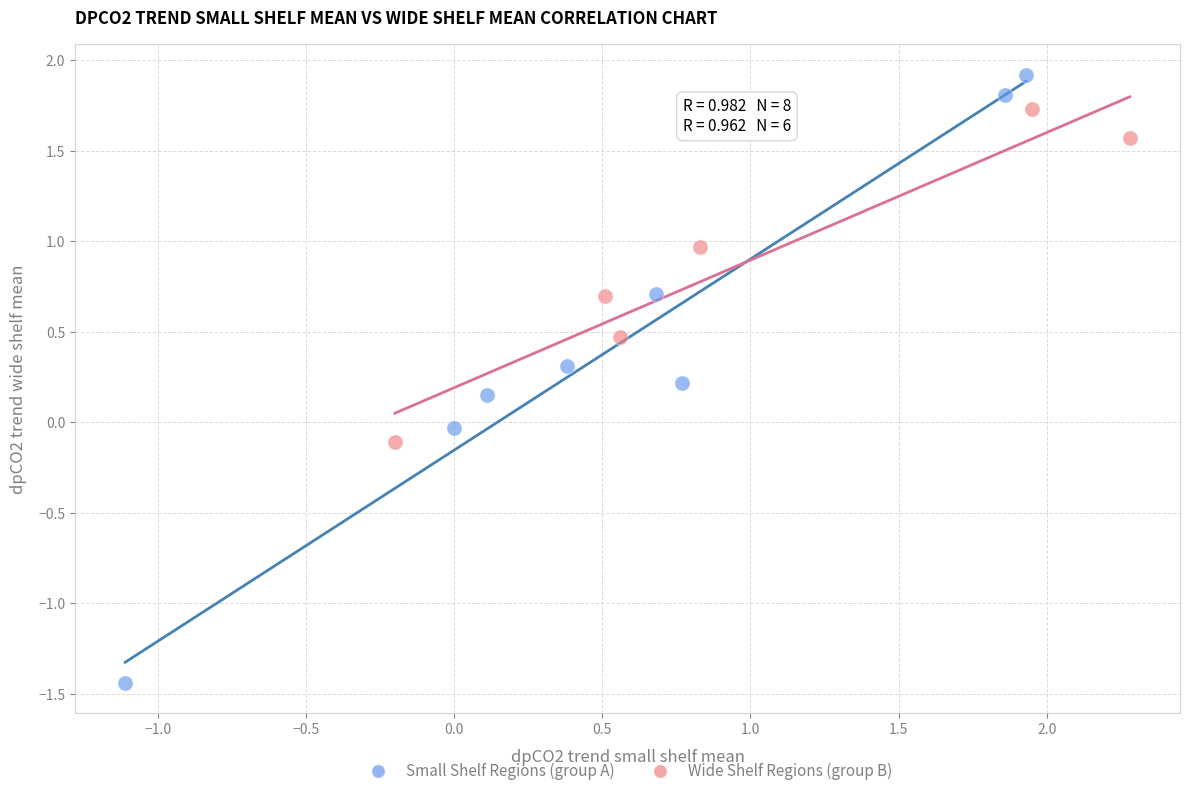

Which series has the widest spread of Y values?

Small Shelf Regions (group A)